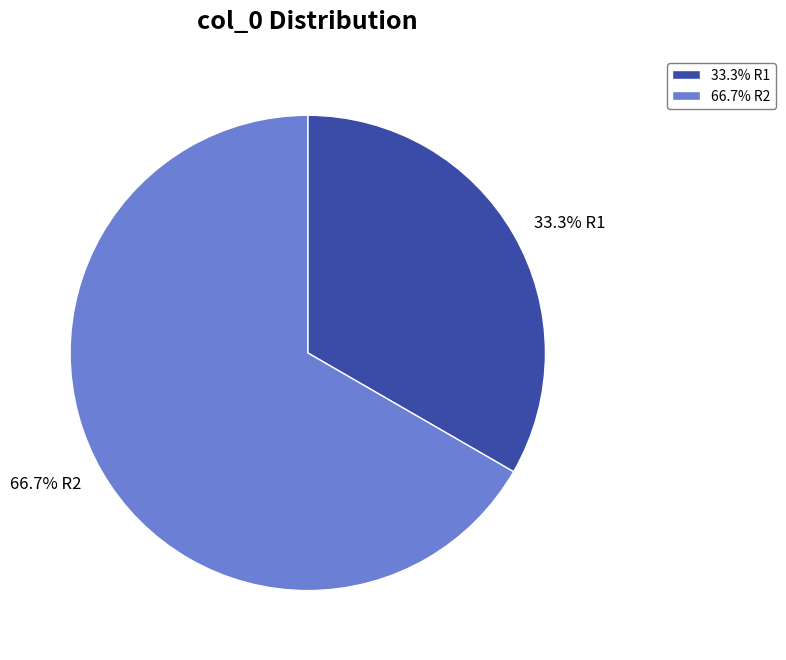

To the nearest percent, what is the difference between the largest and smallest slice percentages?

33%